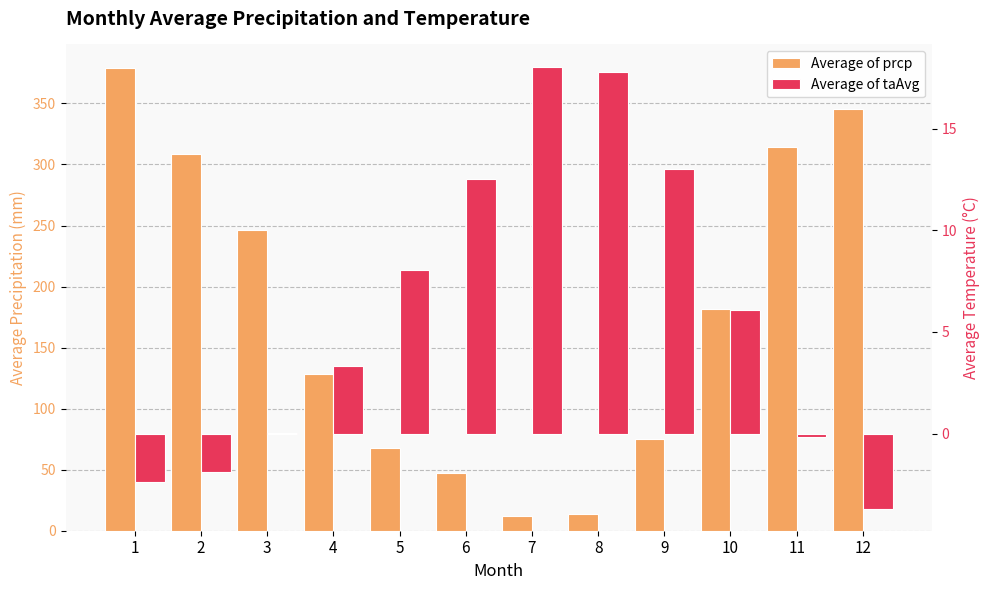

At how many categories does at least one series exceed 27?

10